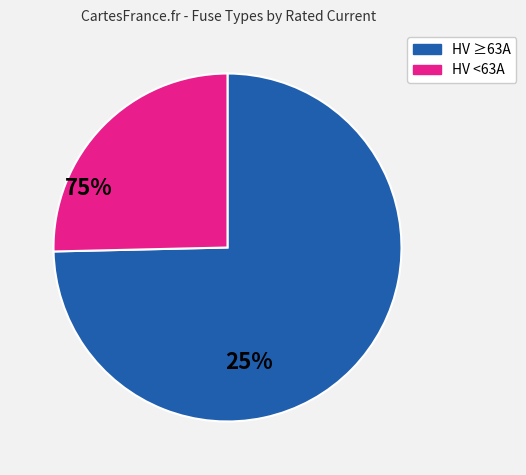

Is there a majority slice in this chart?

Yes